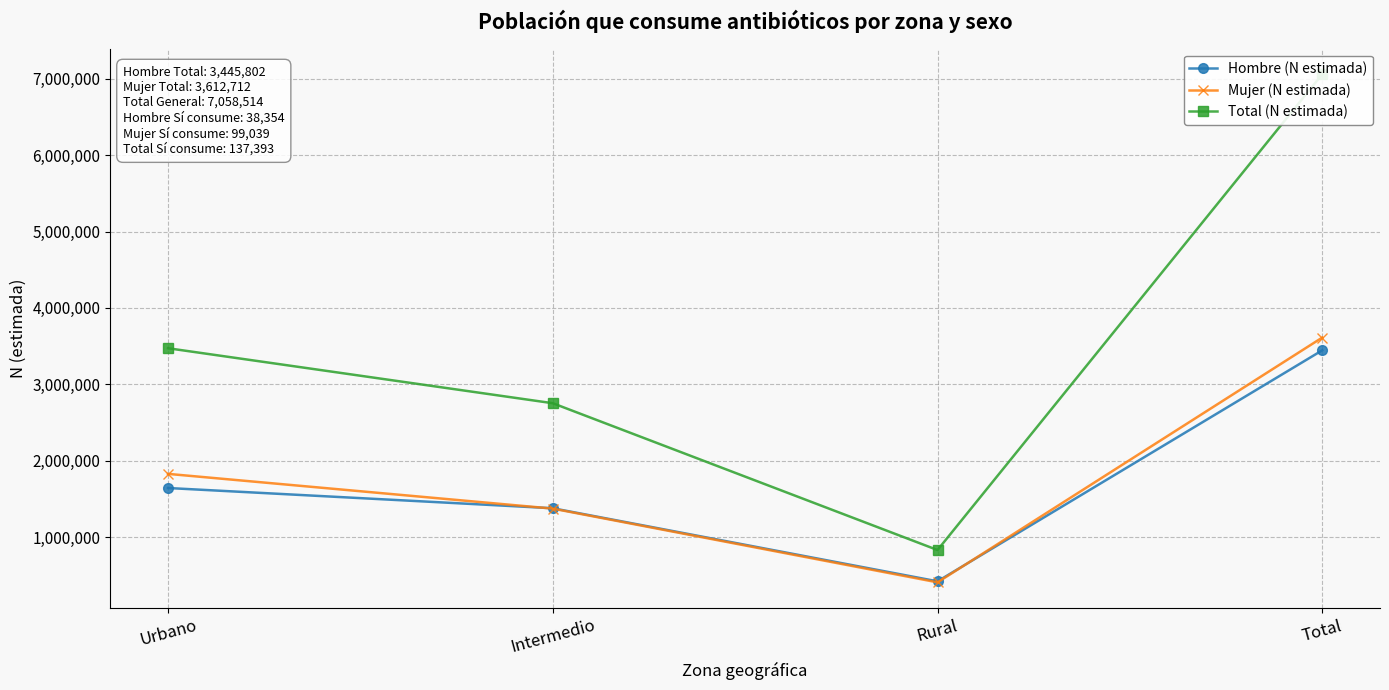

At which category does the chart reach its peak across all series?

Total